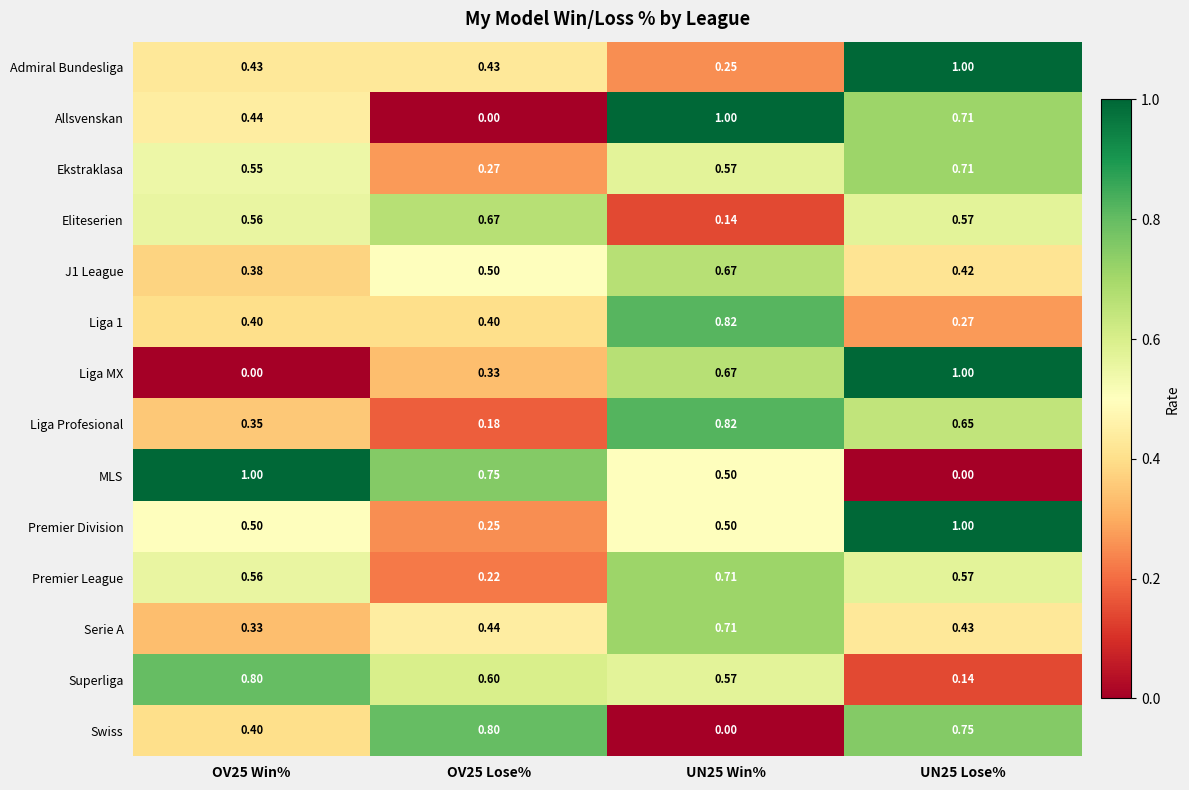

Is the value of Allsvenskan at UN25 Win% greater than the value of Premier League at OV25 Win%?

Yes